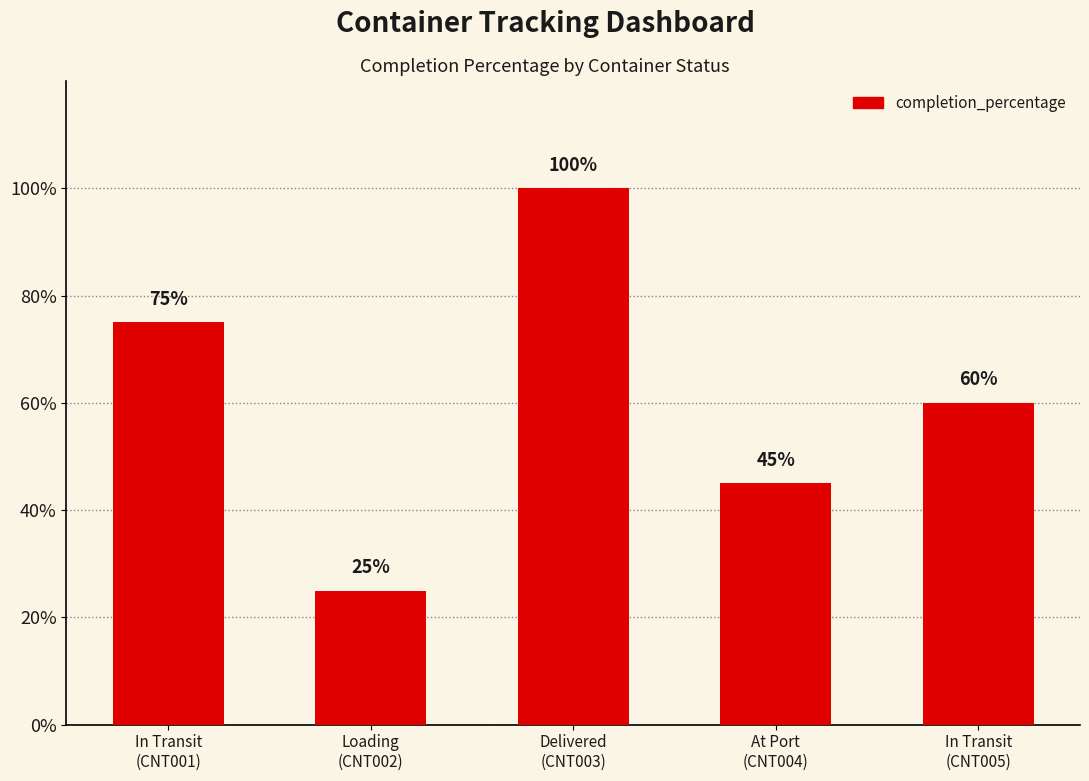

True or false: the data shows 15 at In Transit
(CNT005).

False